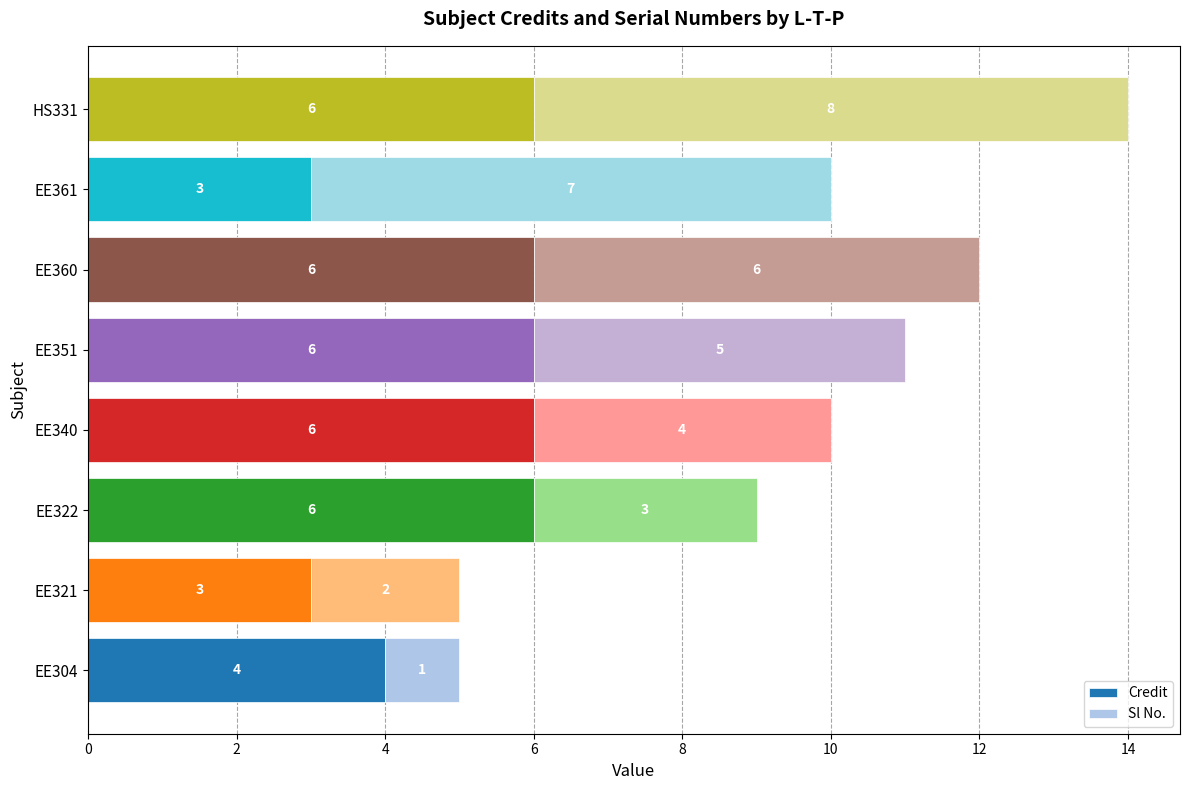

How many data points in Credit are less than 6?

3